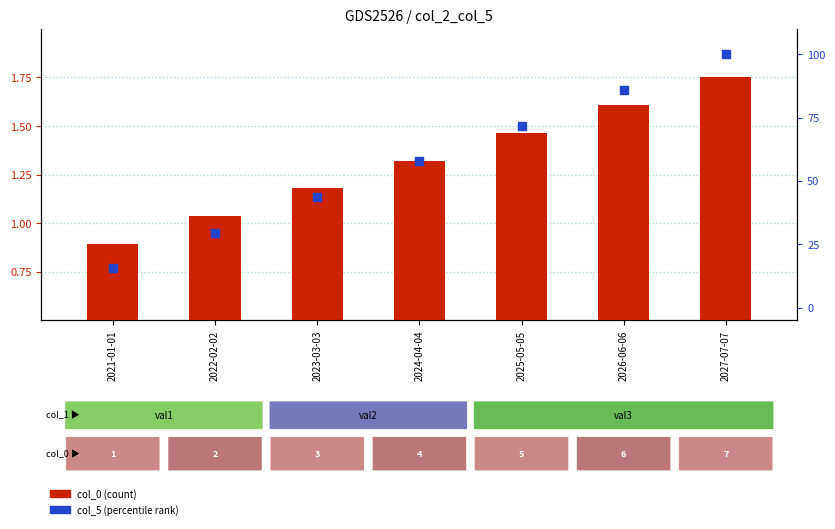

What is the total value across all series at 2027-07-07?

101.8